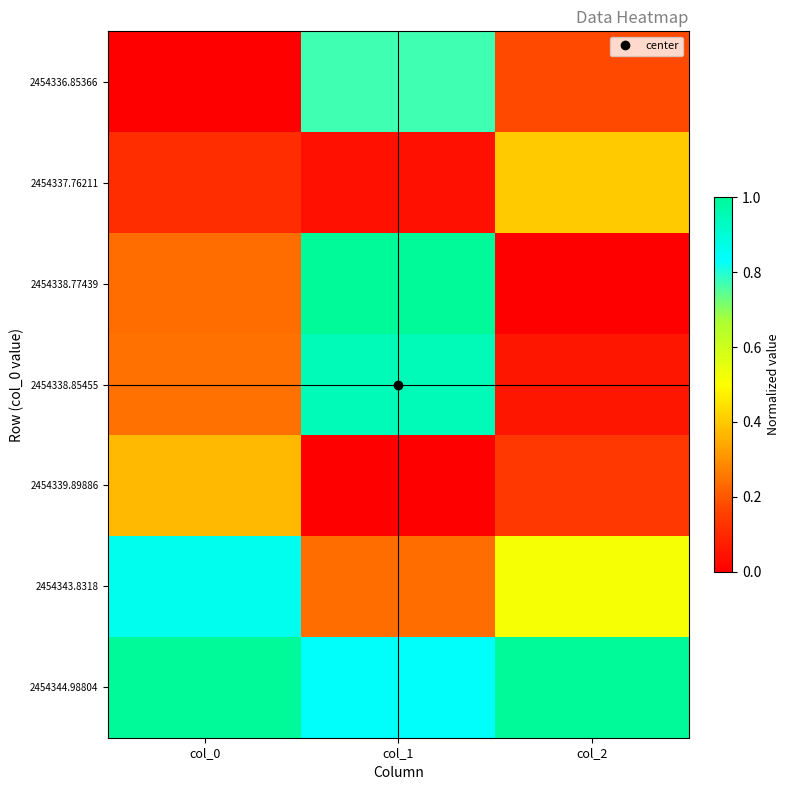

What is the greatest value displayed?

1.0